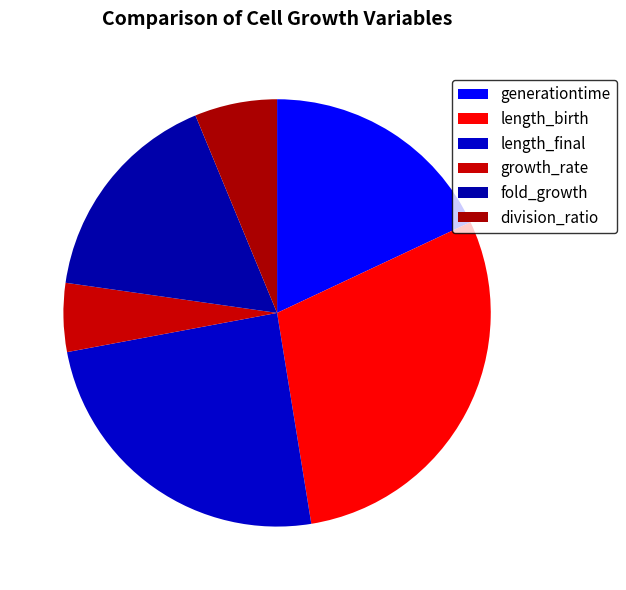

What is the change in value from generationtime to length_birth?

+0.2